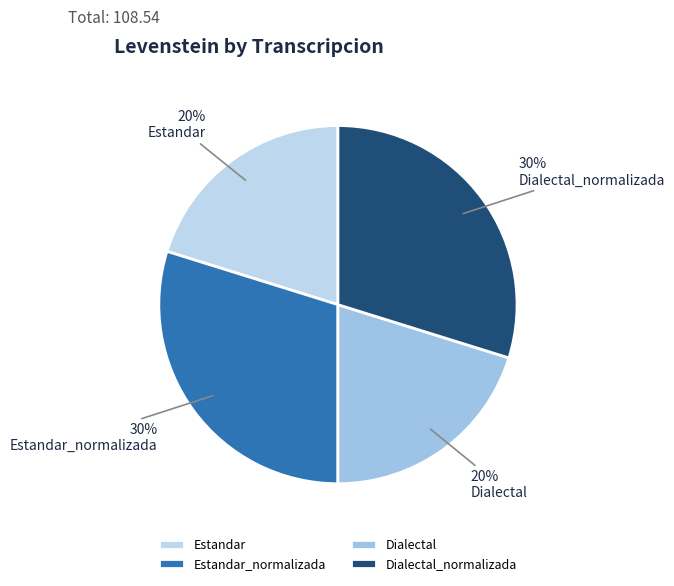

Is it true that Dialectal is 12% of the pie?

False